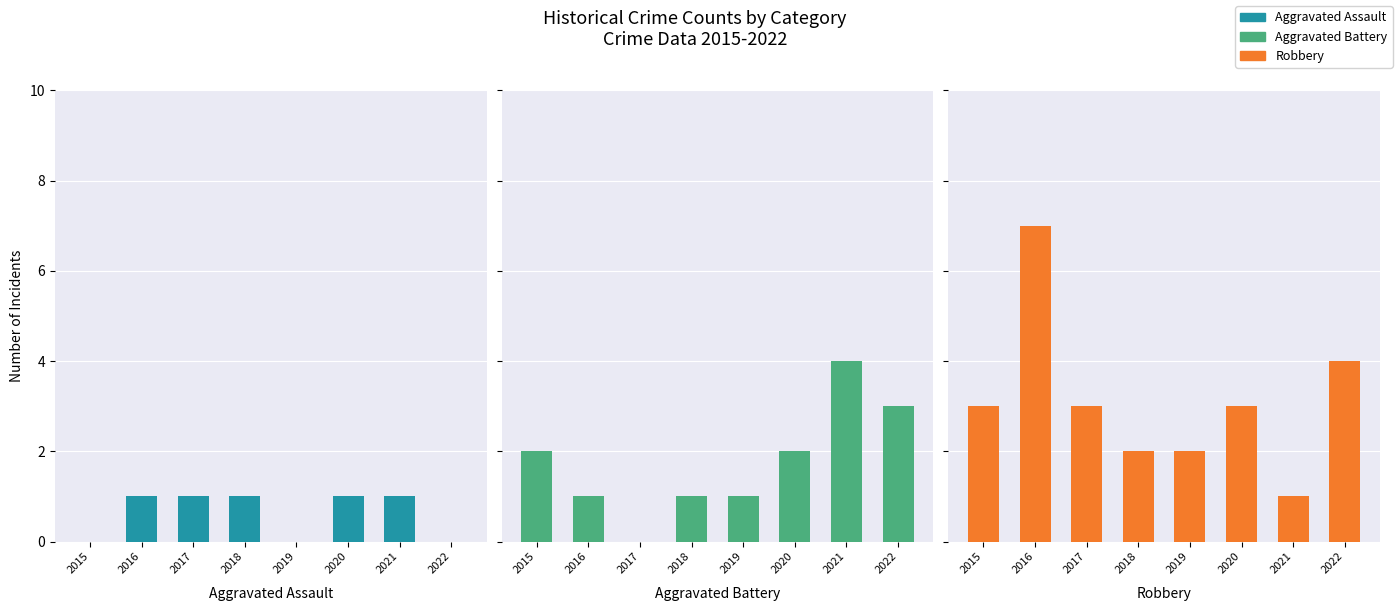

Reading right to left, extract all data points from this chart.

Aggravated Assault: 2022=0	2021=1	2020=1	2019=0	2018=1	2017=1	2016=1	2015=0
Aggravated Battery: 2022=3	2021=4	2020=2	2019=1	2018=1	2017=0	2016=1	2015=2
Robbery: 2022=4	2021=1	2020=3	2019=2	2018=2	2017=3	2016=7	2015=3